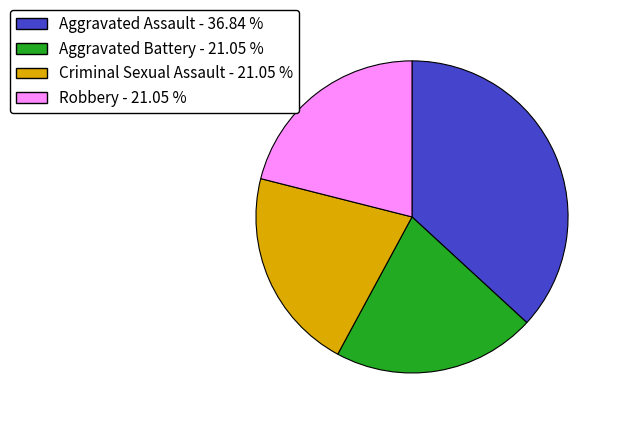

Is there a majority slice in this chart?

No